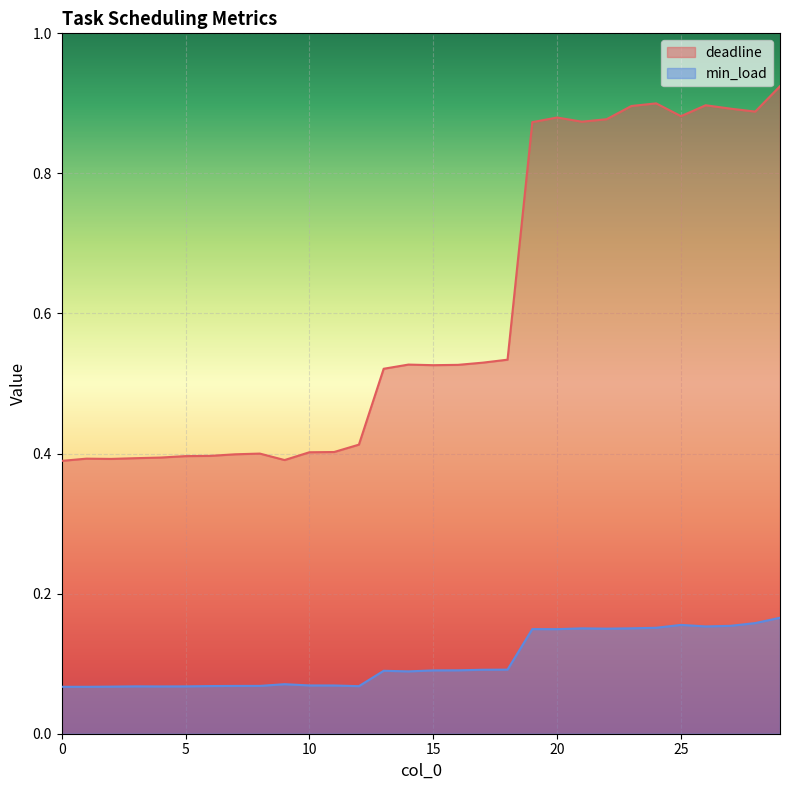

Which series has the widest spread of values?

deadline